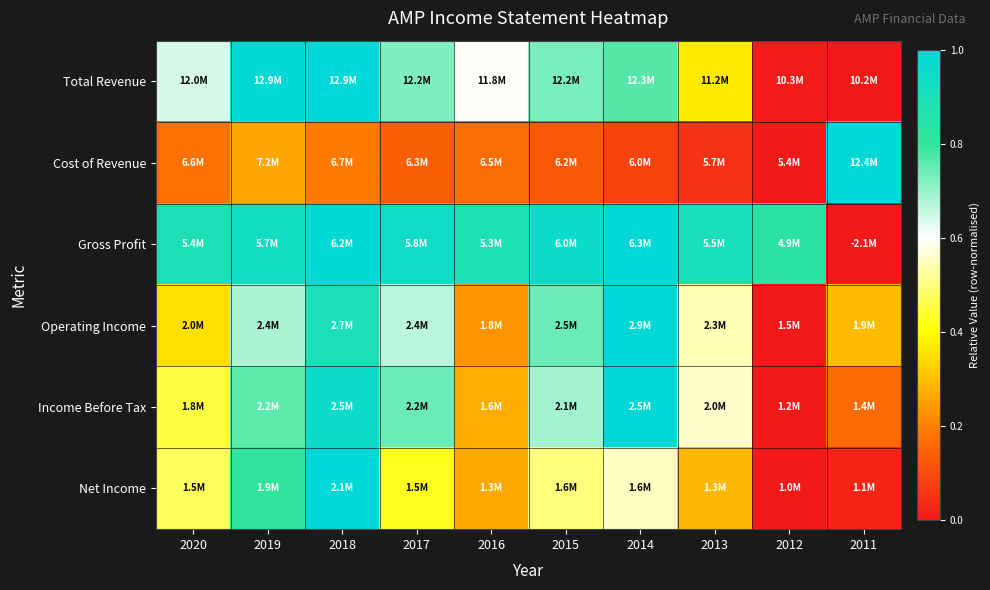

Between 2019 and 2013, which is larger?

2019